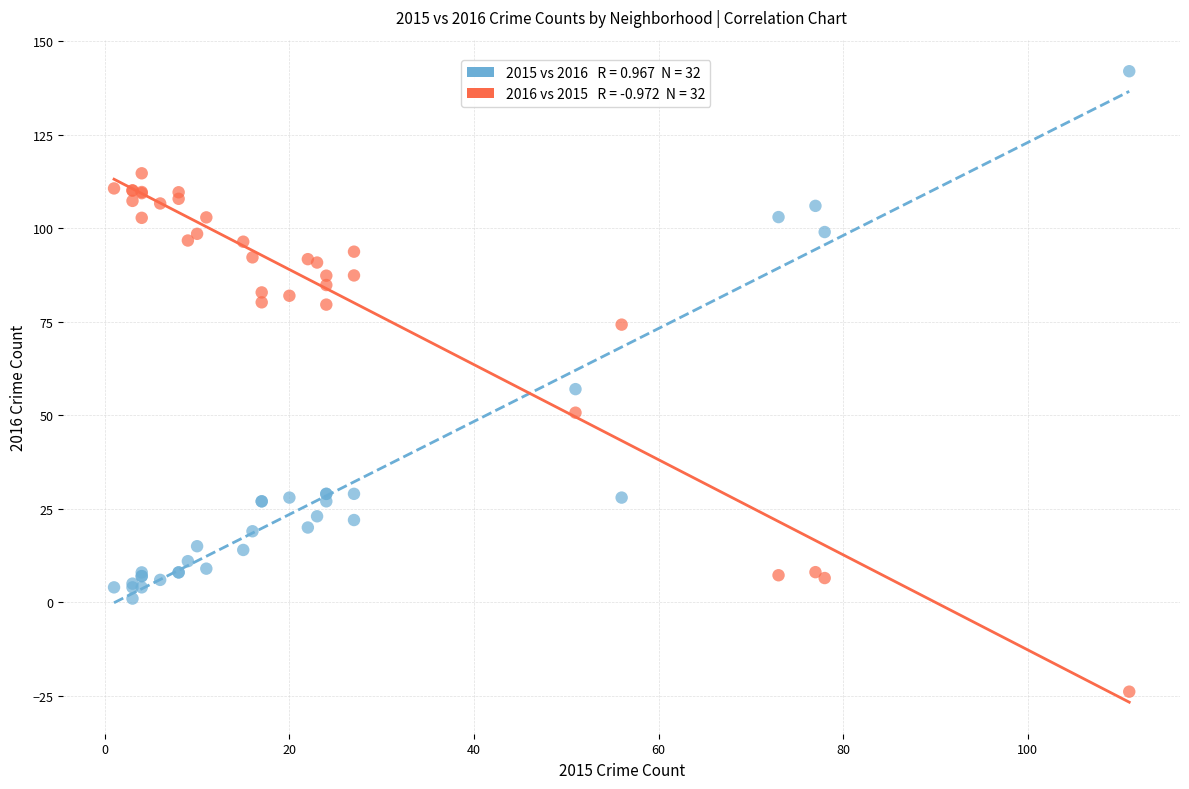

Across all series, what Y value is closest to 59?

57.0